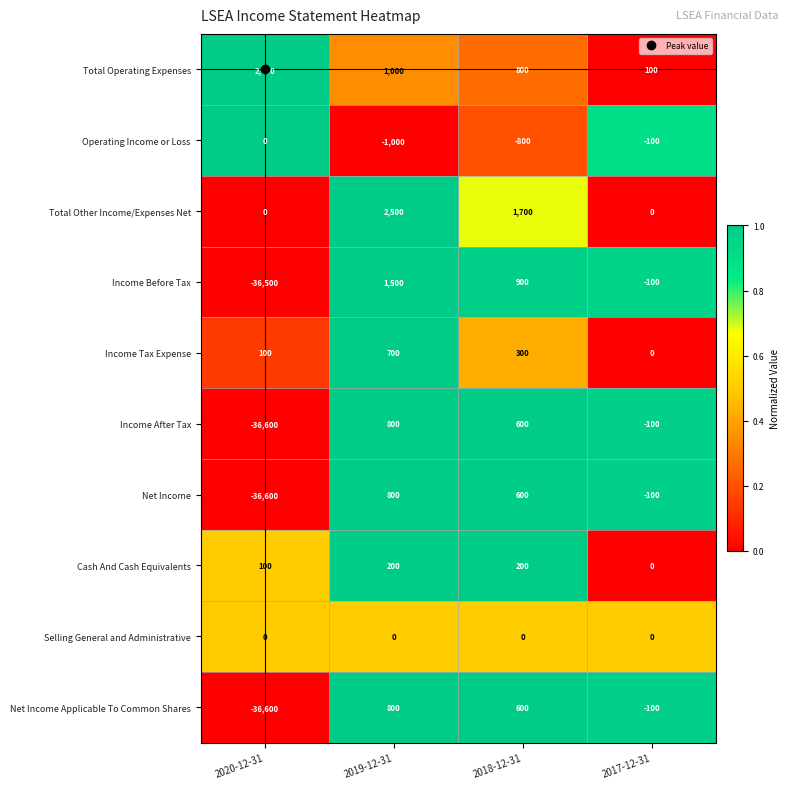

What is the sum of all Total Other Income/Expenses Net values?

4200